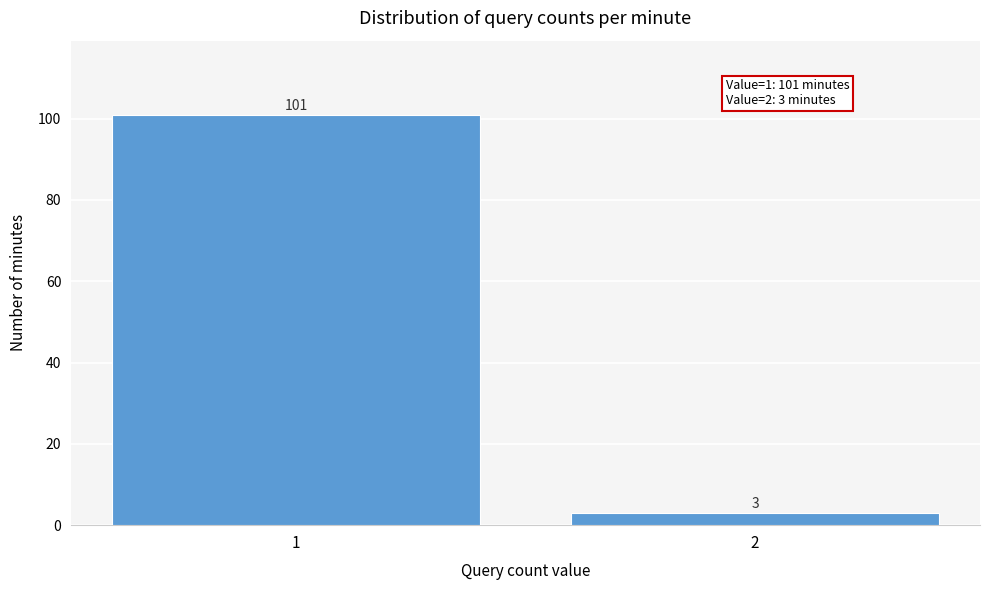

Reading left to right, what are all the values shown in this chart?

1=101	2=3